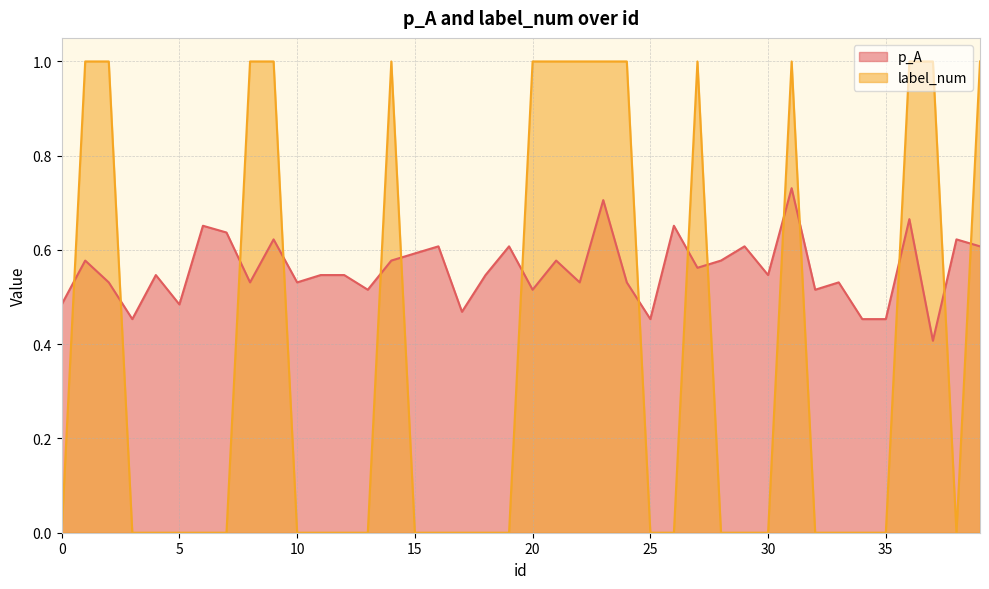

Is it true that p_A equals 0.5 at 2?

True